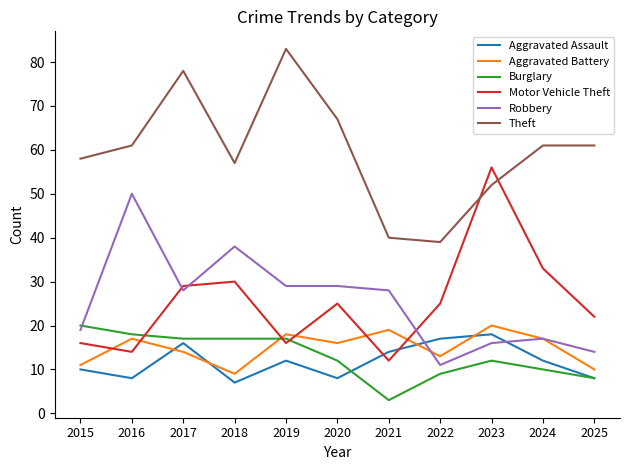

What is the spread (max minus min) of values at 2019?

71